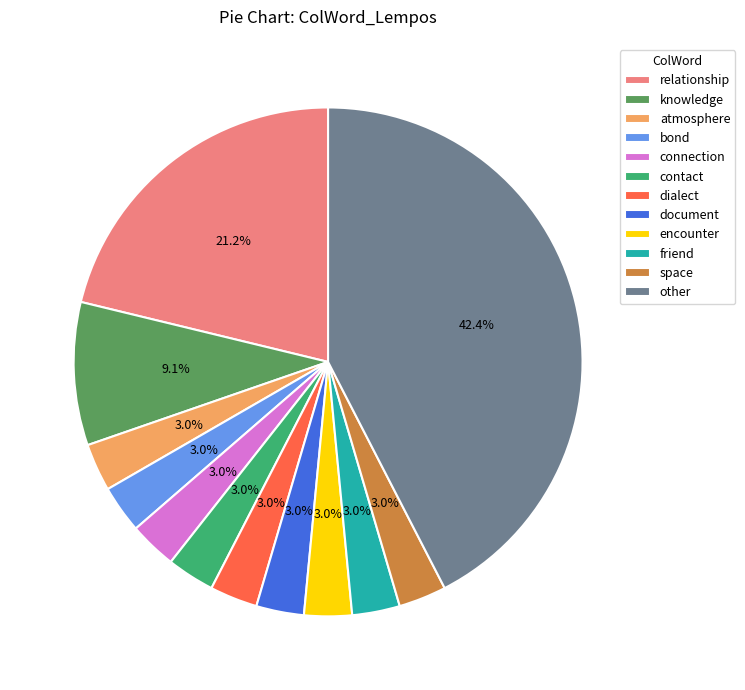

What percentage do space and knowledge together represent?

12.1%